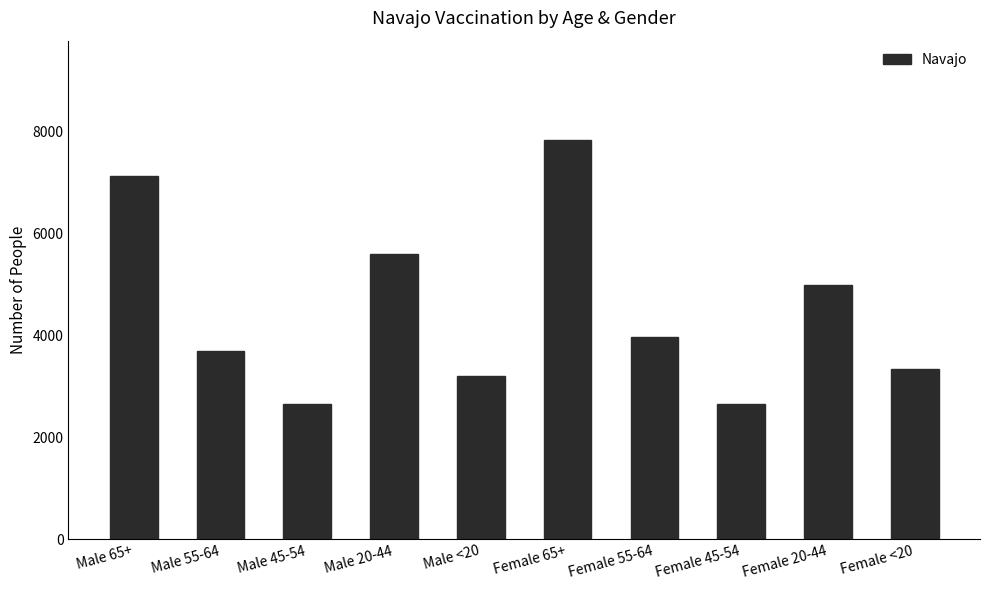

At which category does the chart reach its peak across all series?

Female 65+